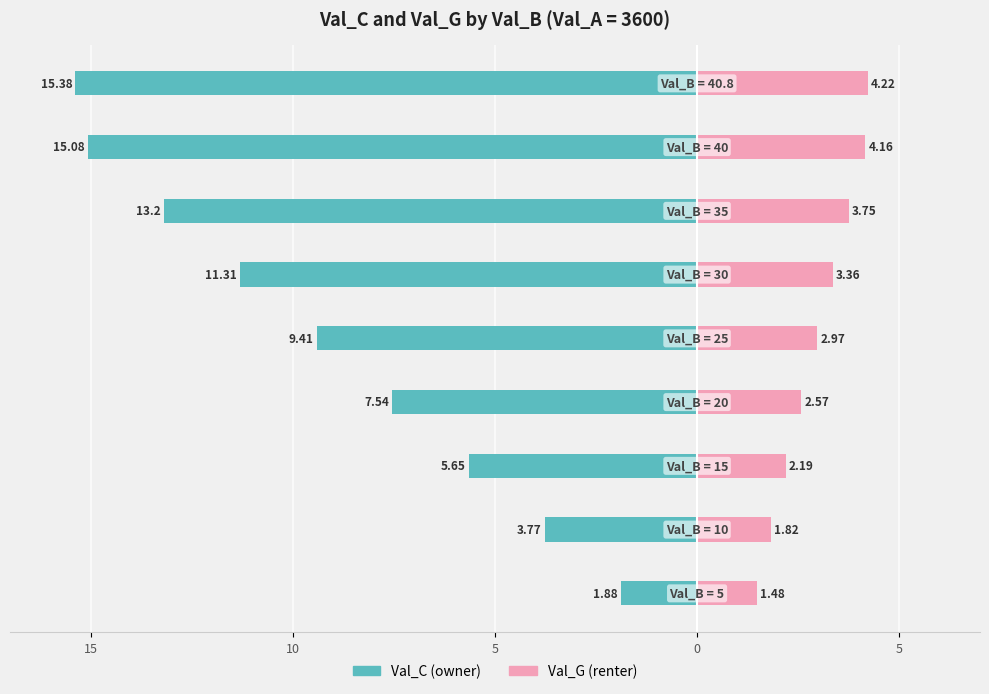

True or false: Val_C (owner) has a value of -16.3 at 5.

False